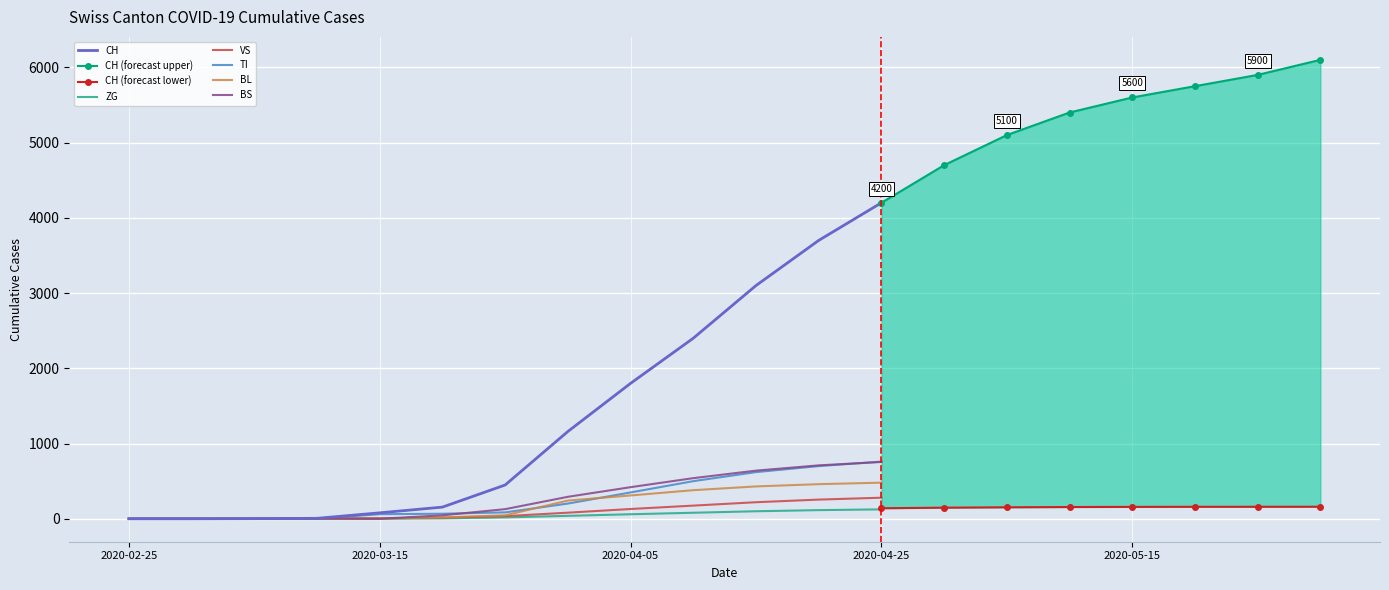

What is the value of the VS point at the 5th from the left?

6